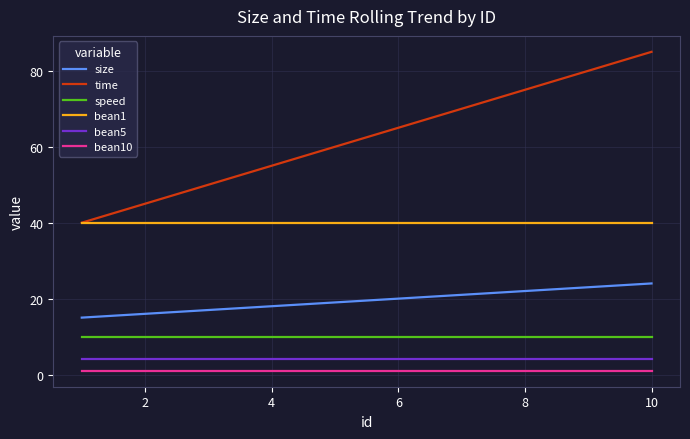

Which series has the largest range (max minus min)?

time